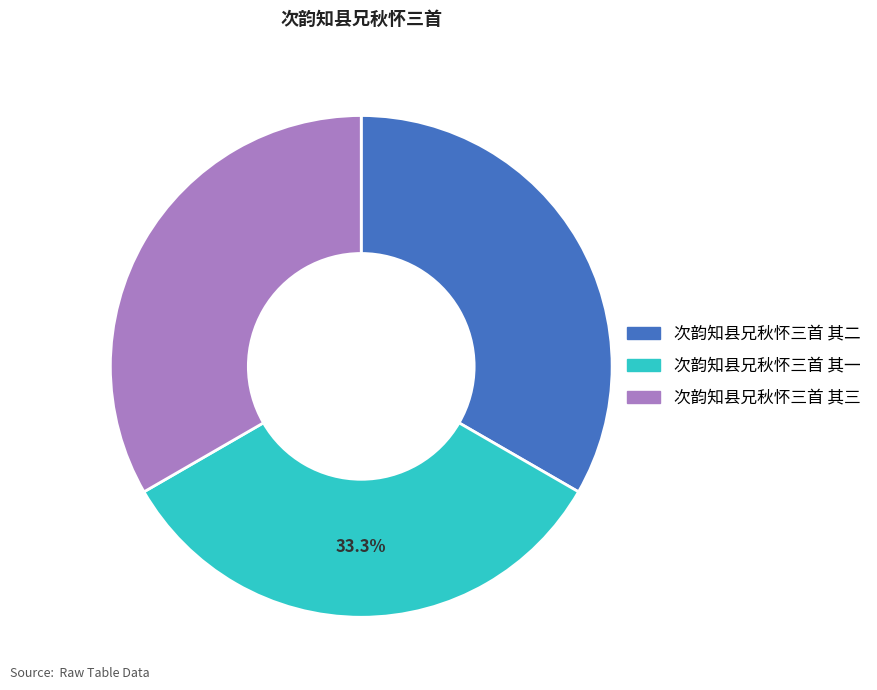

Approximately how many times larger is the value at 次韵知县兄秋怀三首 其二 compared to 次韵知县兄秋怀三首 其三?

1.0